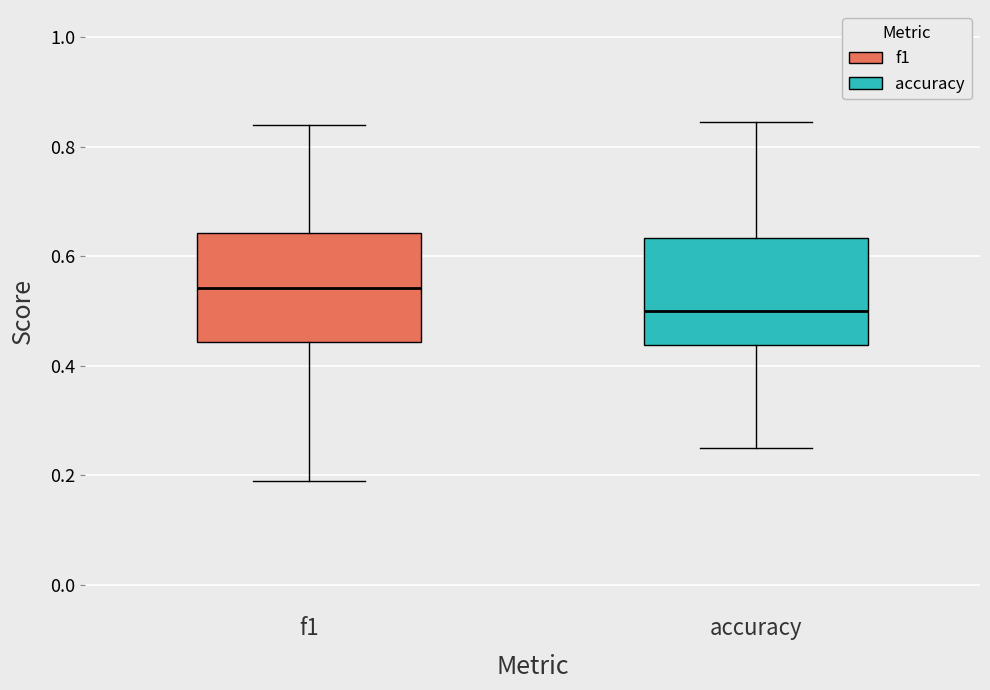

Reading left to right, transcribe this box plot: for each box, give where its median line is, the range the box spans, and where its two whiskers end, as read against the y-axis. The values are not printed on the chart, so give them approximately, as read against the axis.

f1: median 0.54, box 0.44 to 0.64, whiskers 0.20 to 0.84
accuracy: median 0.50, box 0.44 to 0.64, whiskers 0.26 to 0.84